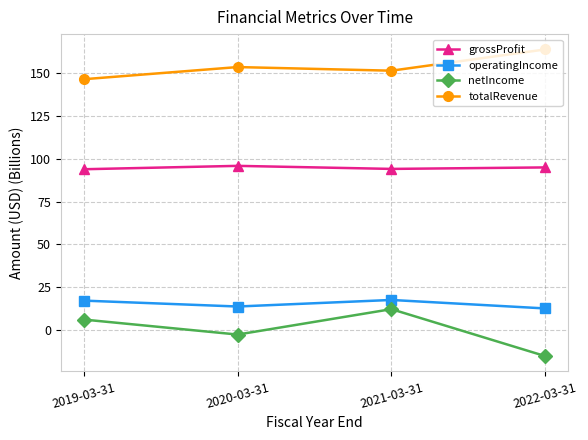

At which label does totalRevenue reach its peak?

2022-03-31